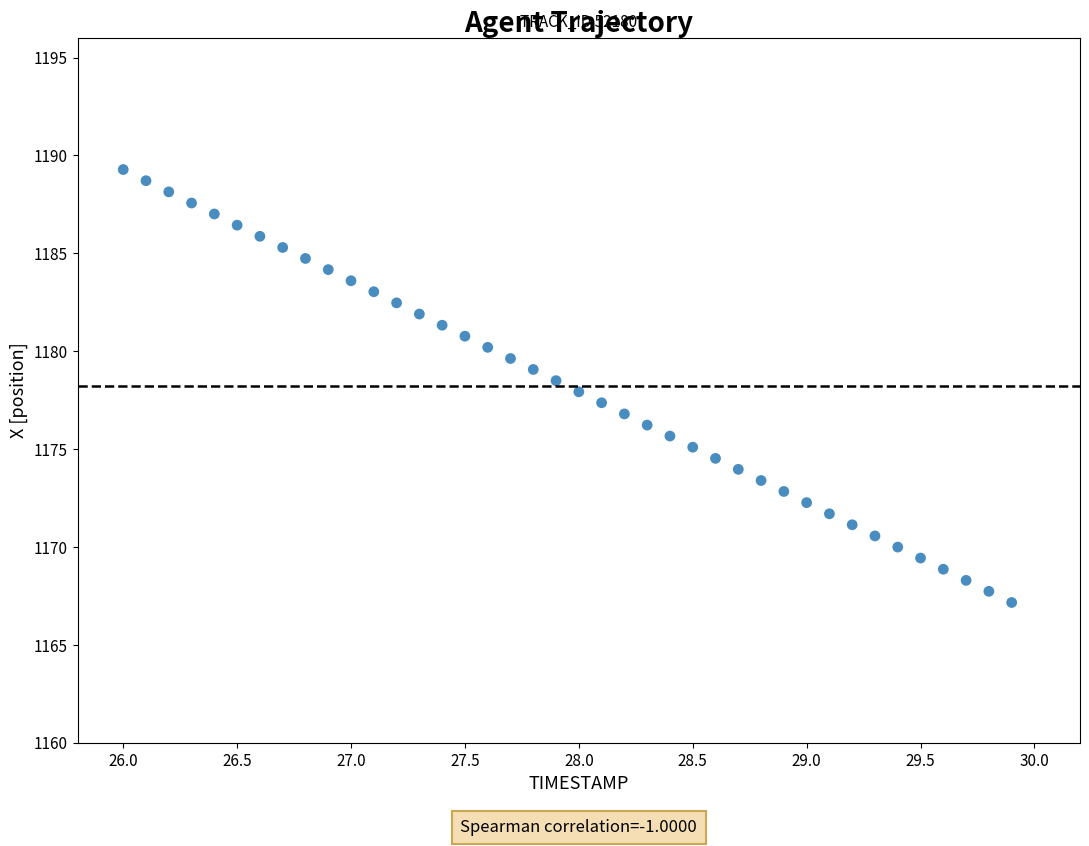

What is the range of X values (max minus min)?

3.9